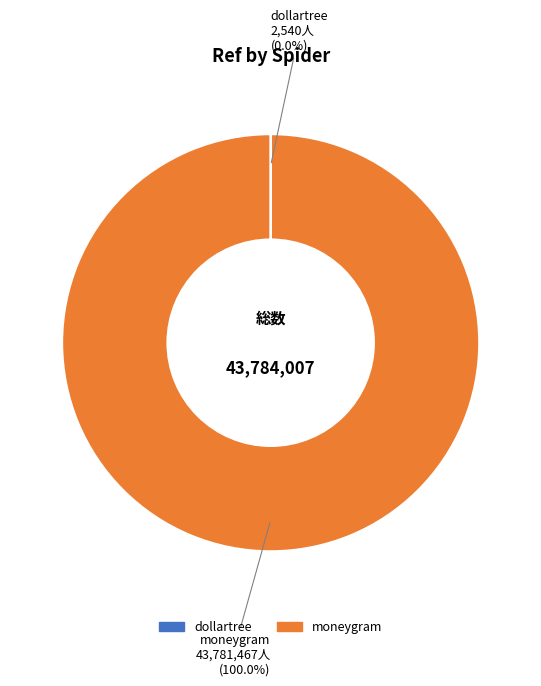

Which slice is the largest?

moneygram